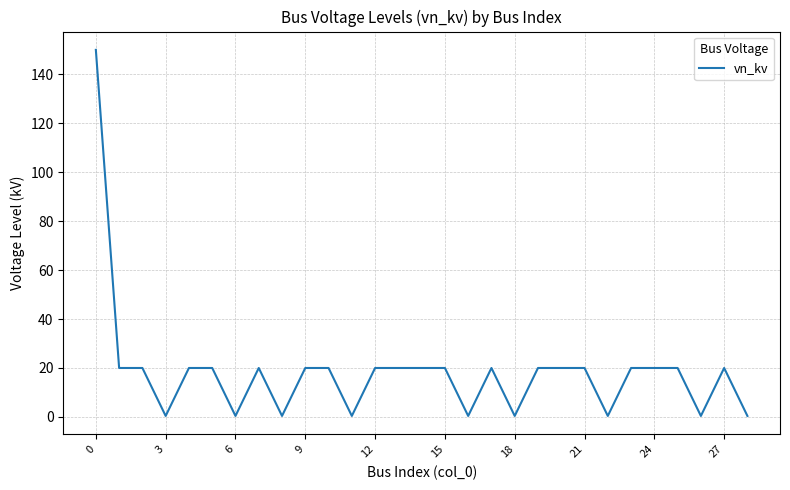

What is the difference between the maximum and minimum values?

149.6